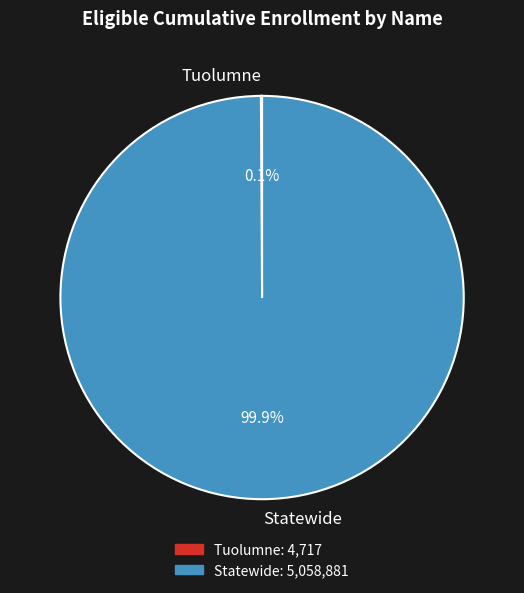

Which slice is the largest?

Statewide